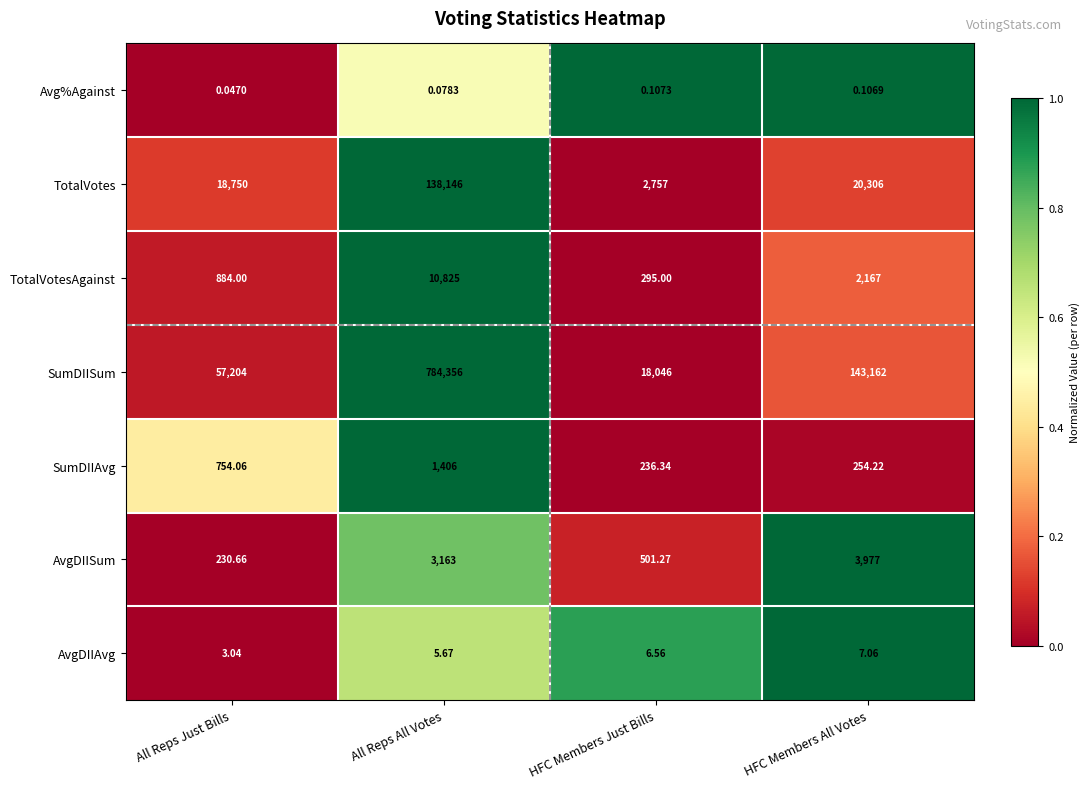

Is the value of TotalVotes at All Reps Just Bills greater than the value of SumDIIAvg at HFC Members All Votes?

Yes